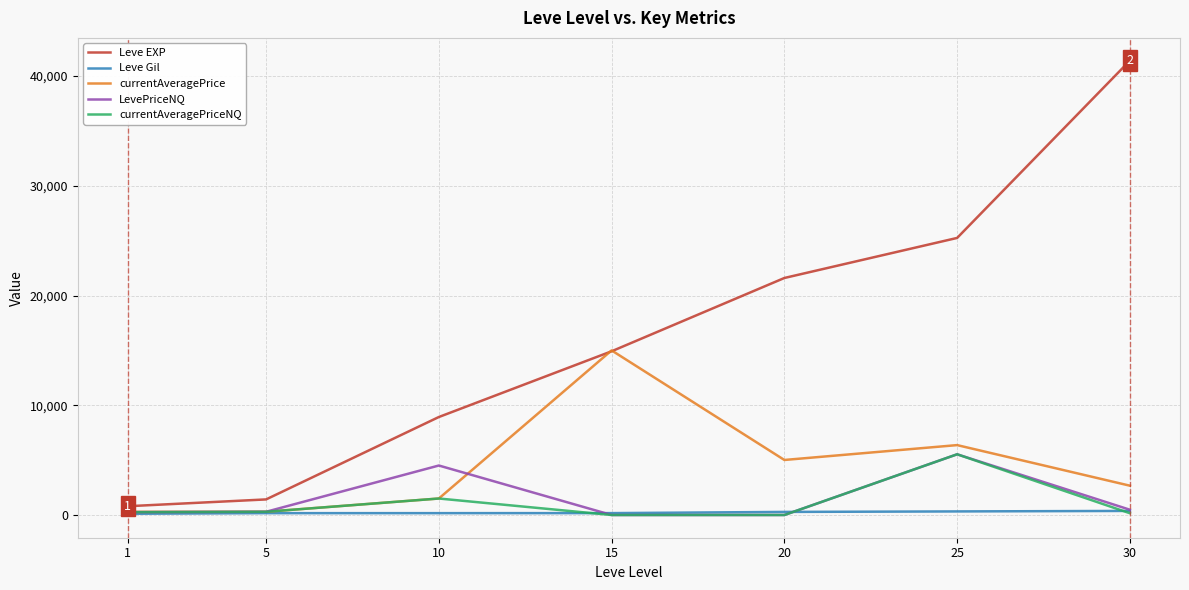

What is the sum of the LevePriceNQ values at 30 and 10?

4989.4